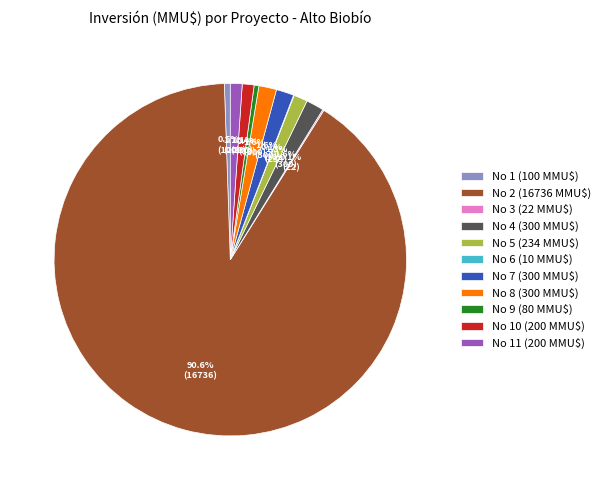

What portion of the pie excludes No 9 (80 MMU$)?

99.6%